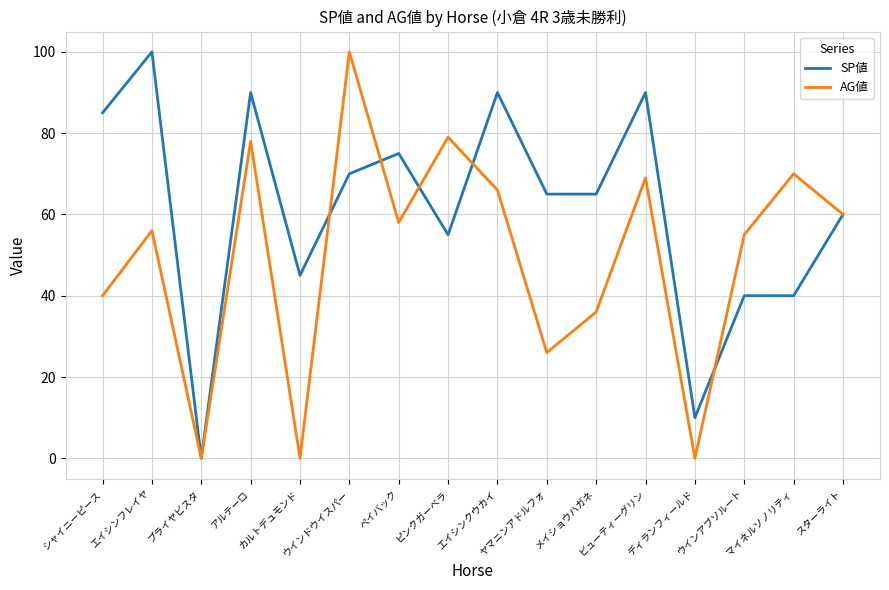

What is the difference between the AG値 values at マイネルソノリティ and スターライト?

10